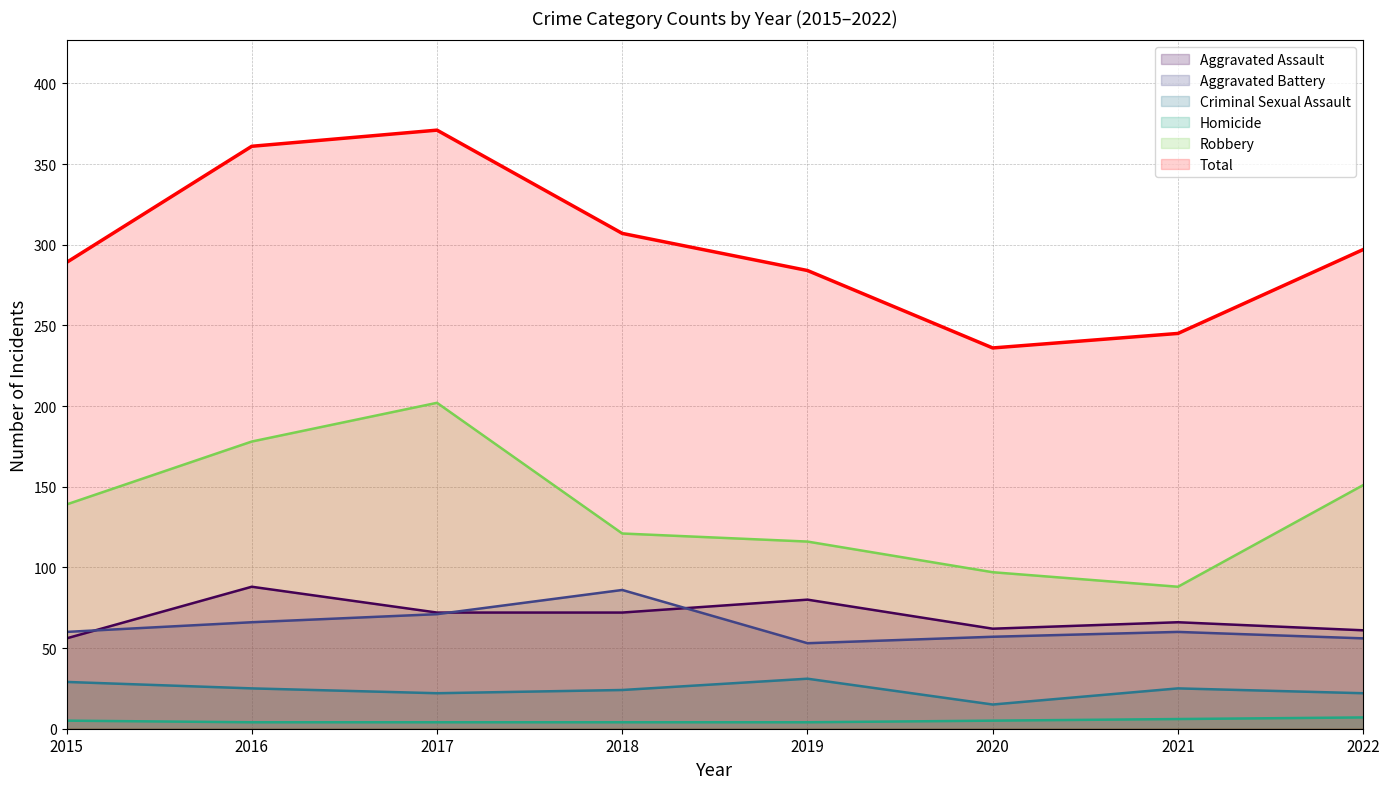

What is the total value across all series at 2017?

742